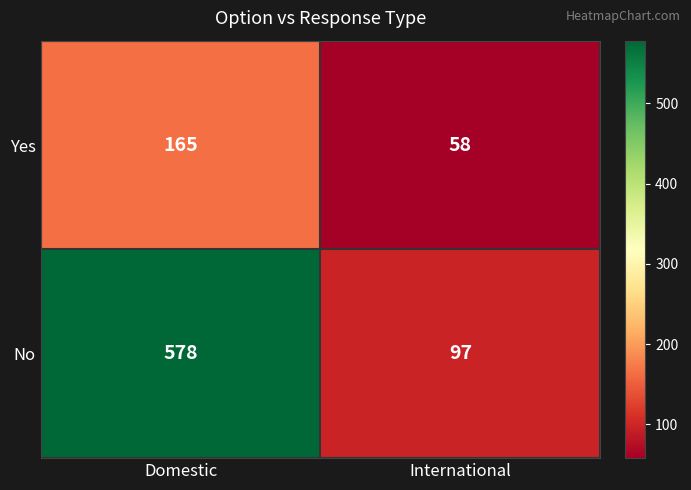

Reading left to right, list all the values displayed in this chart.

Yes: 165	58
No: 578	97